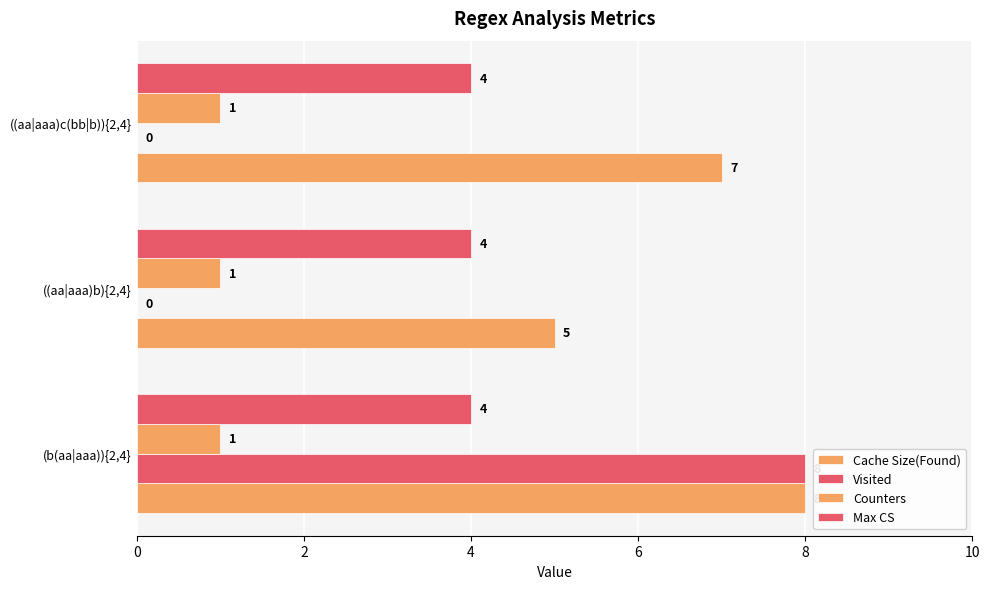

How many series are shown in this chart?

4